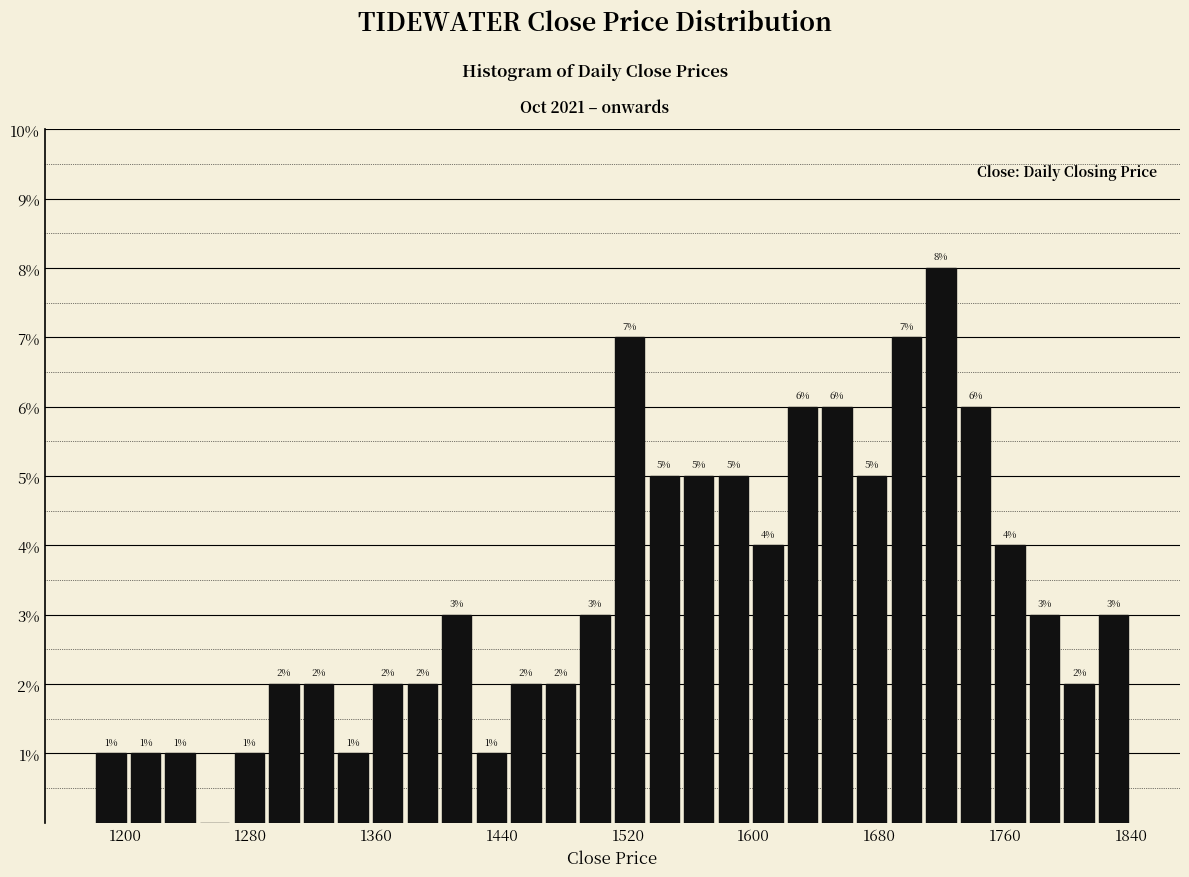

Around what value on the x-axis is the tallest bar? Give the approximate position of its centre, as read against the axis.

1720